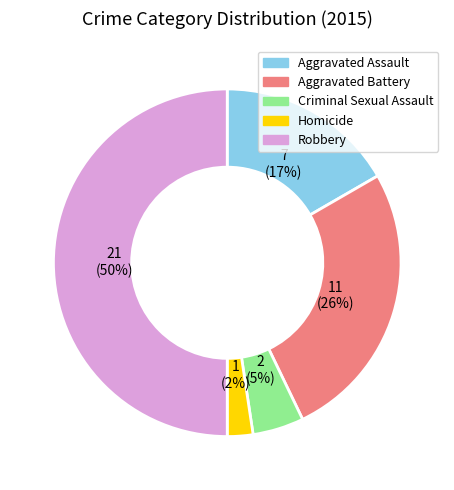

Does Aggravated Assault account for over 50% of the chart?

No